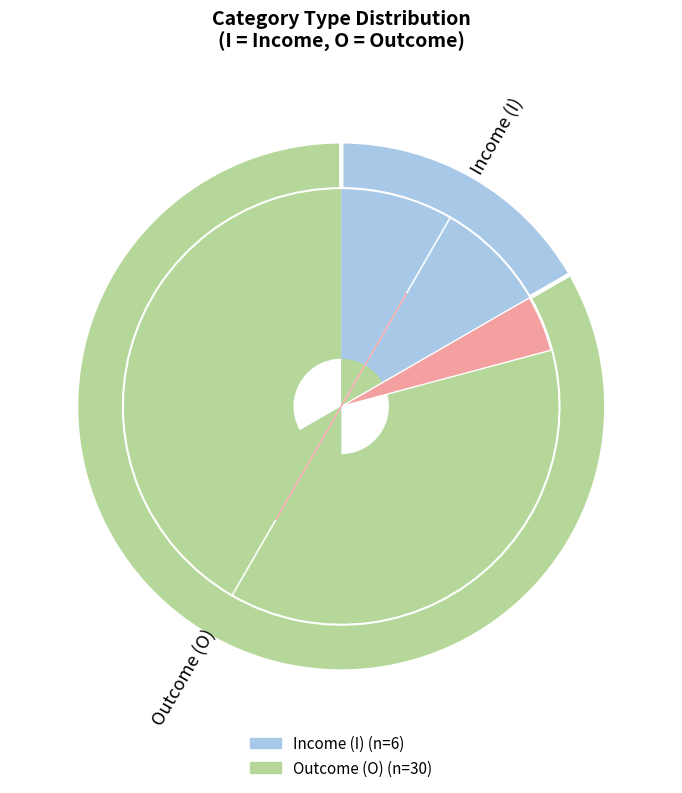

To the nearest percent, what is the combined percentage of I and O?

100%